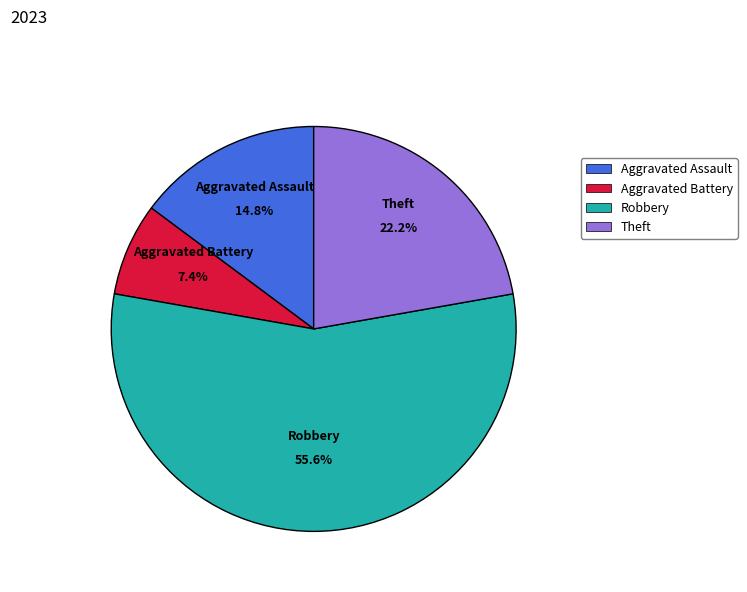

How many slices are in this pie chart?

4